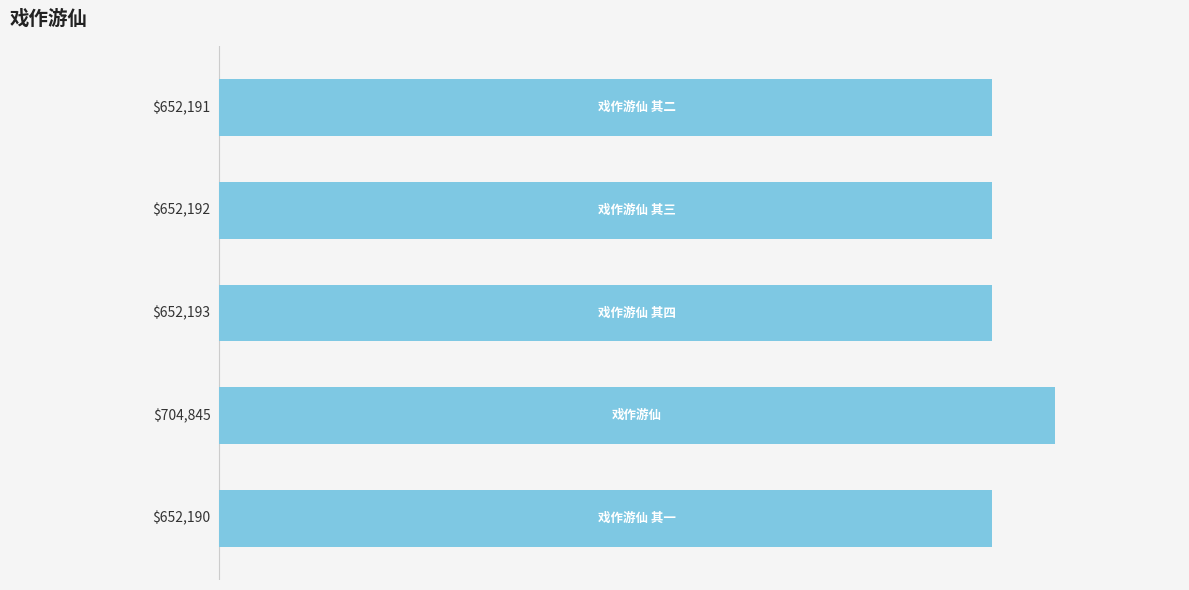

How many values are below 652192?

2